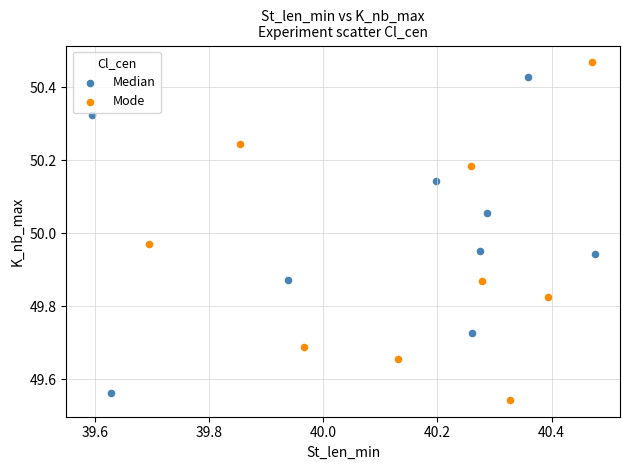

Which series has the widest spread of Y values?

Mode